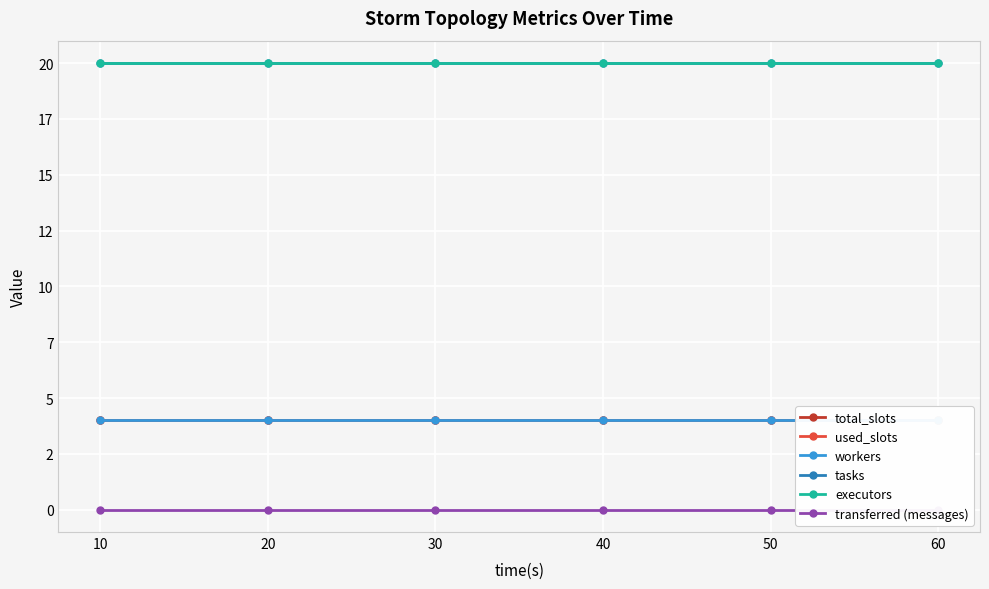

At which category is the sum across all series the highest?

10